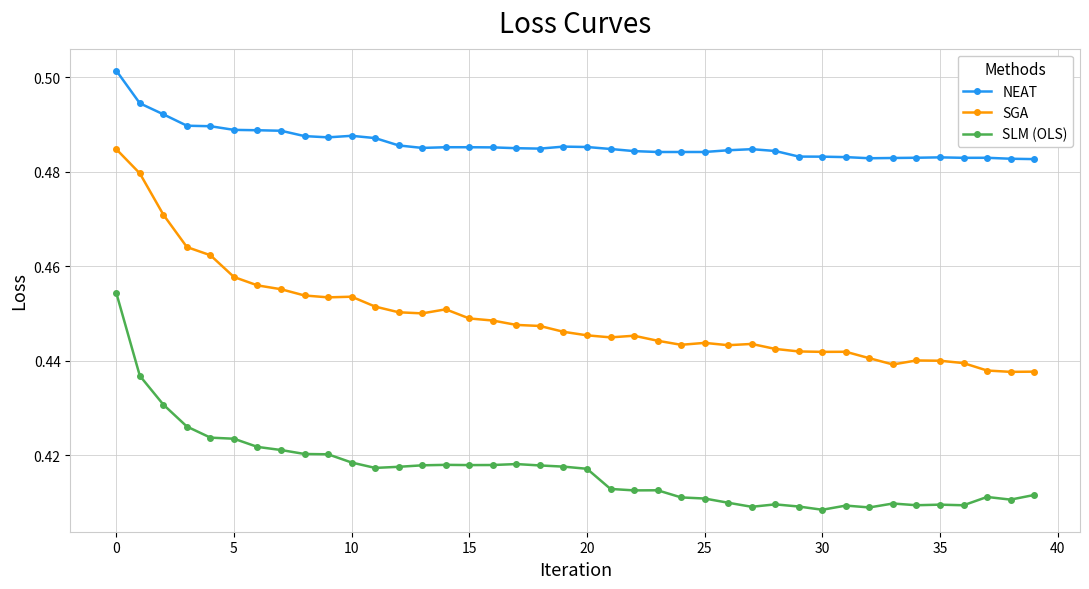

List the series in order of their overall mean, highest first.

NEAT, SGA, SLM (OLS)